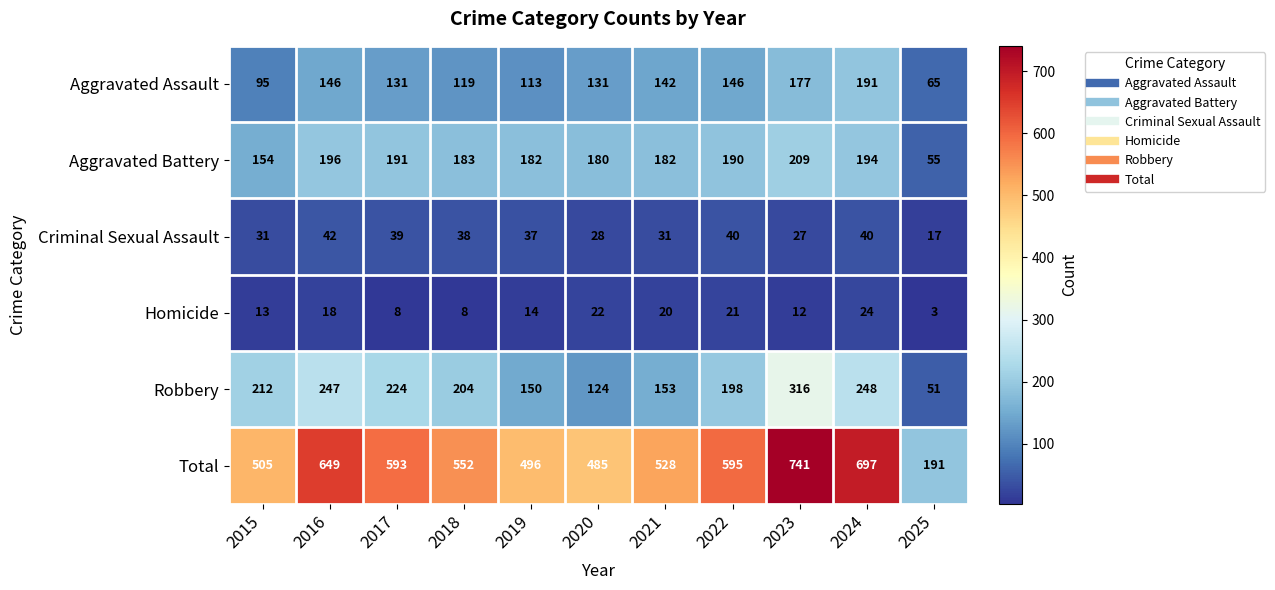

Read the Robbery value at 2022.

198